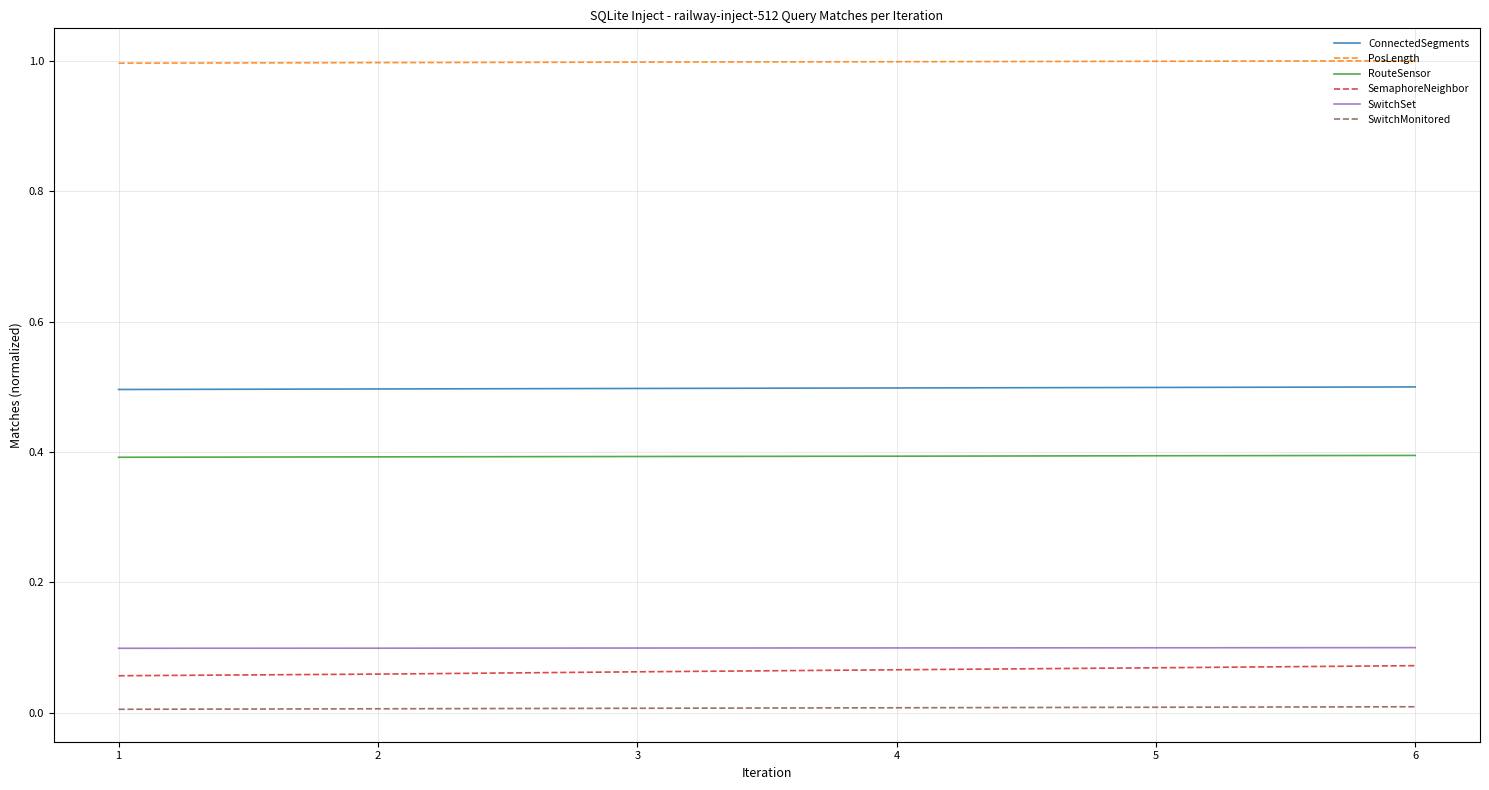

Is the value of SwitchMonitored at 3 greater than the value of PosLength at 1?

No